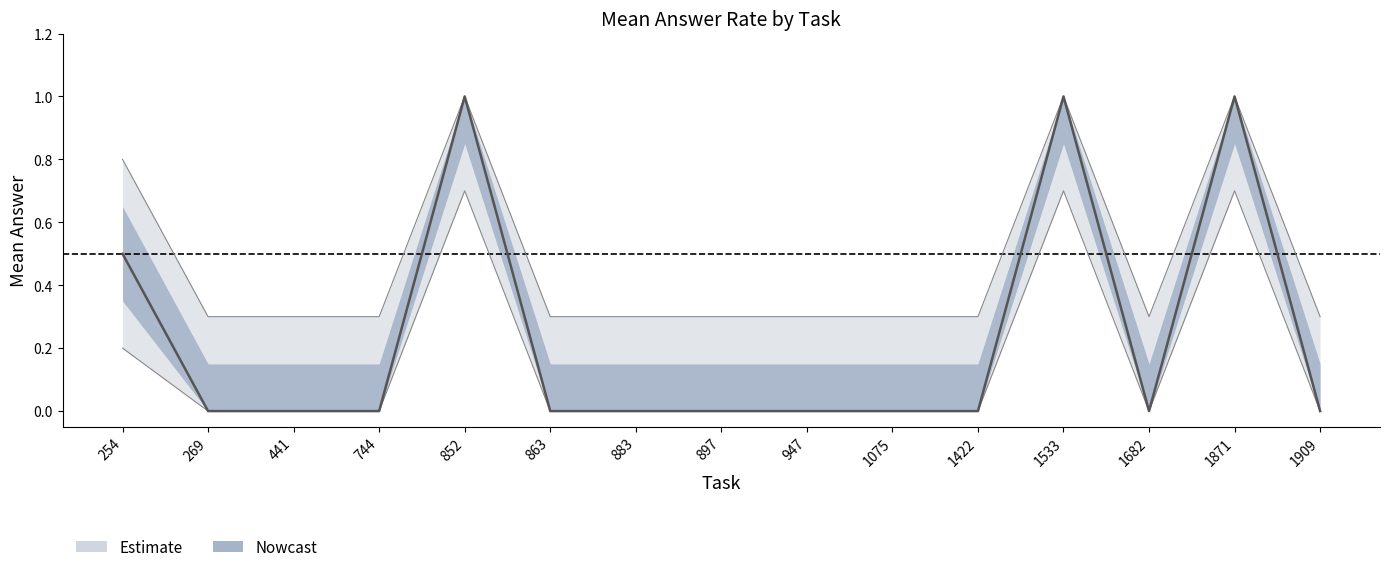

What is the maximum value for upper?

1.0